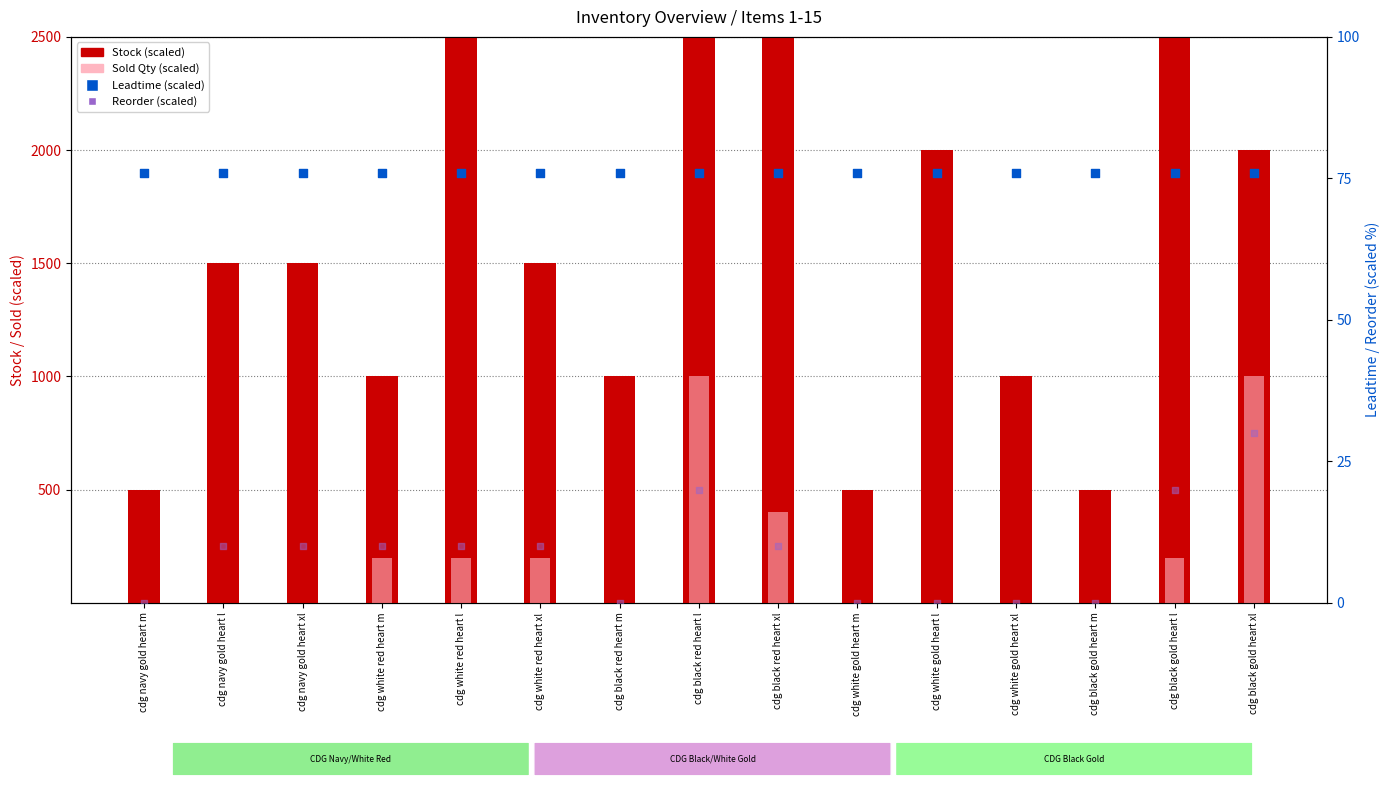

What are all the series names shown in the legend?

Stock (scaled), Sold Qty (scaled), Leadtime (scaled), Reorder (scaled)